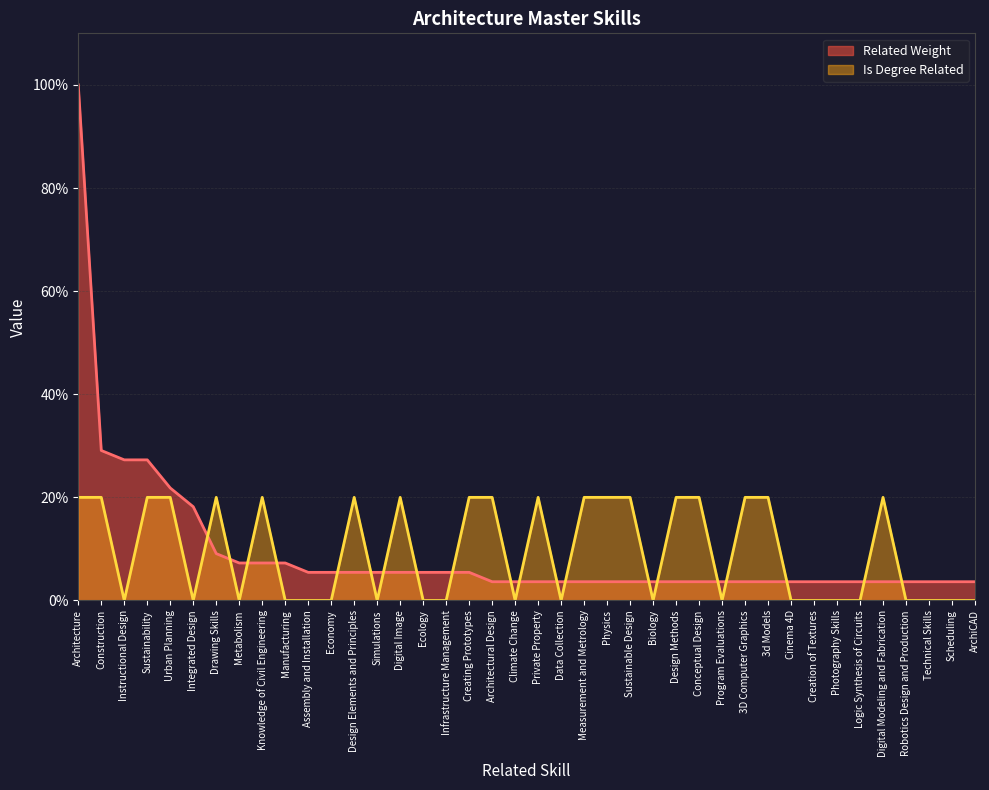

What is the average value of the Is Degree Related series?

9.5